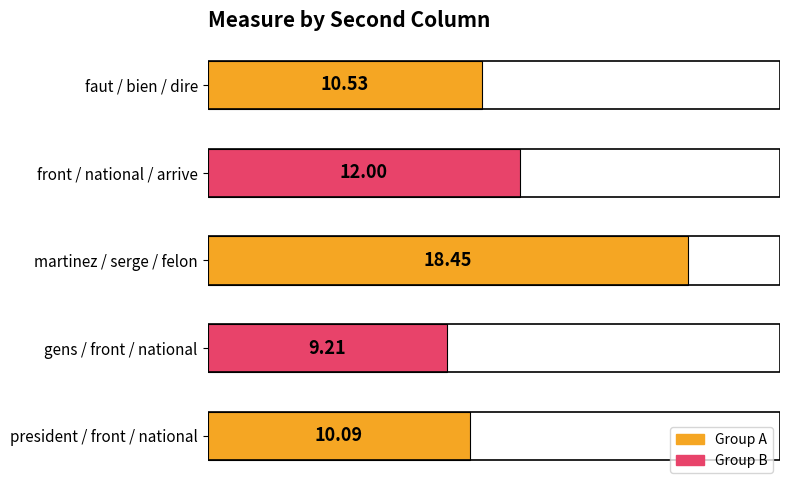

What is the sum of all values?

60.3